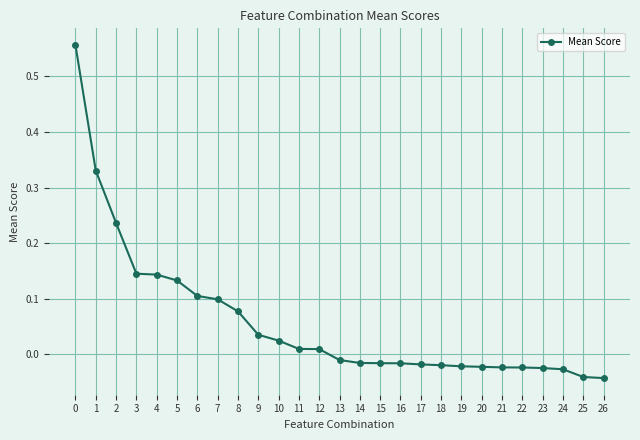

The value at 5 is 0.0. True or false?

False